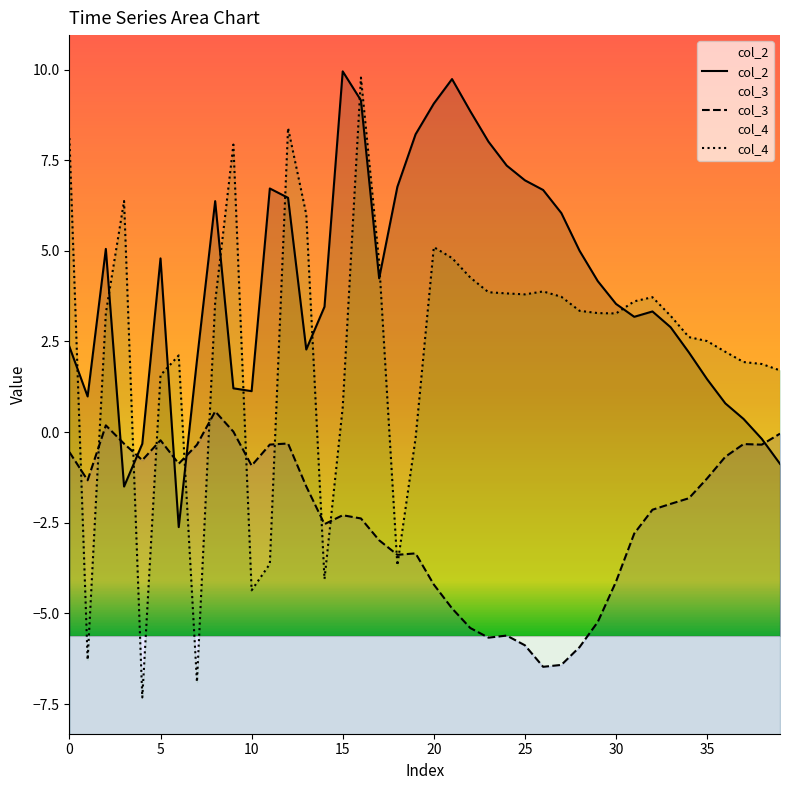

What is the value of the col_4 point at the 8th from the left?

-6.9